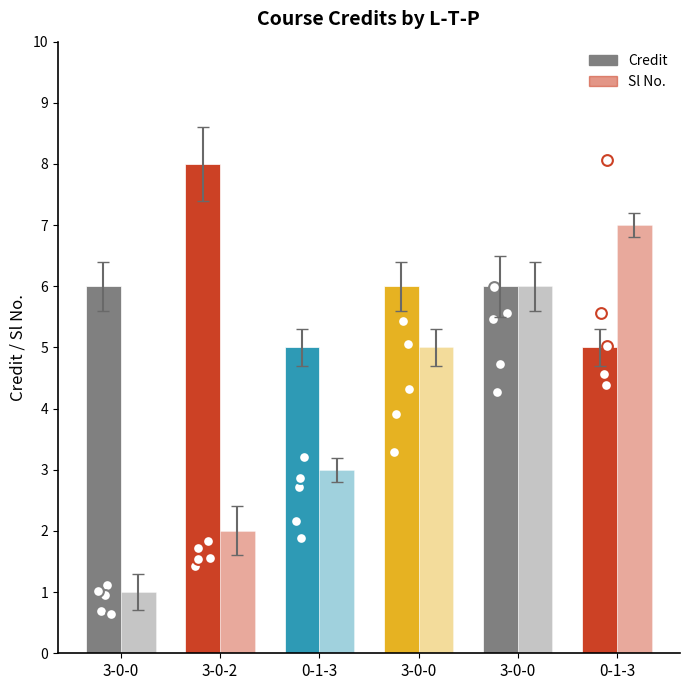

Which series contains the lowest Y value?

Sl No.